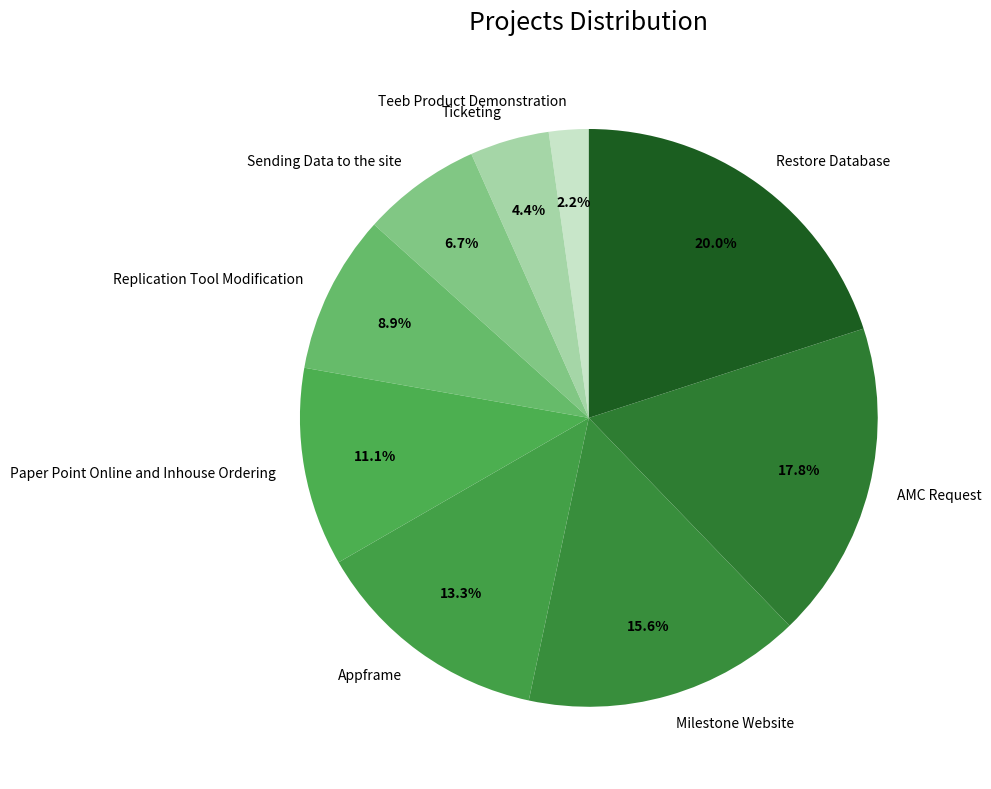

To the nearest percent, what is the difference between the Appframe and Ticketing slice percentages?

9%